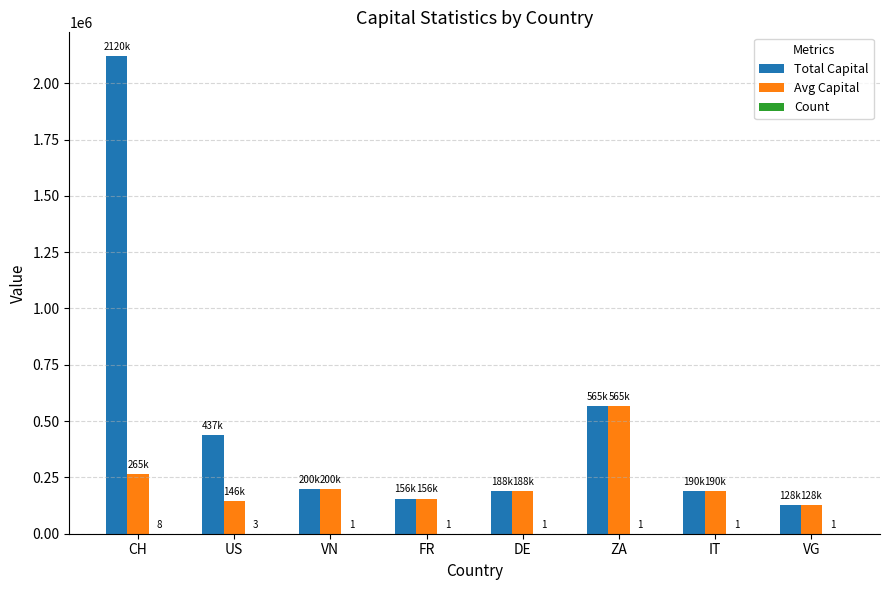

What is the sum of the Avg Capital values at IT and FR?

346000